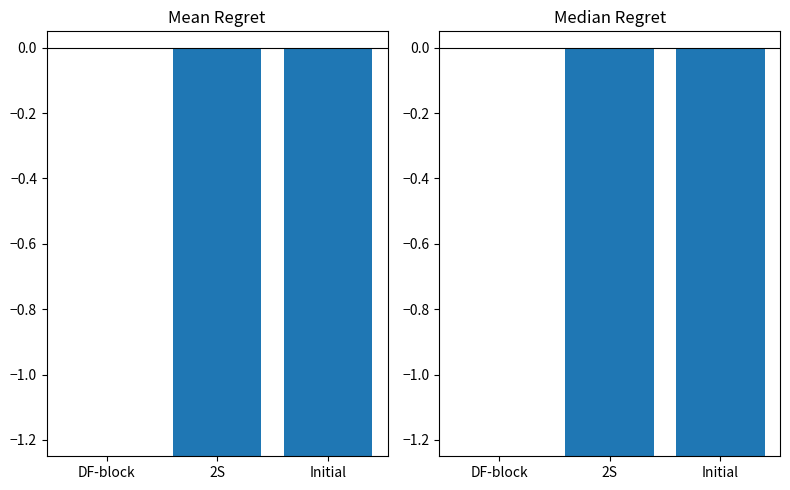

Reading left to right, transcribe all the data shown in this chart.

Mean Regret: DF-block=0.0	2S=-43.0	Initial=-91.6
Median Regret: DF-block=0.0	2S=-16.5	Initial=-56.5